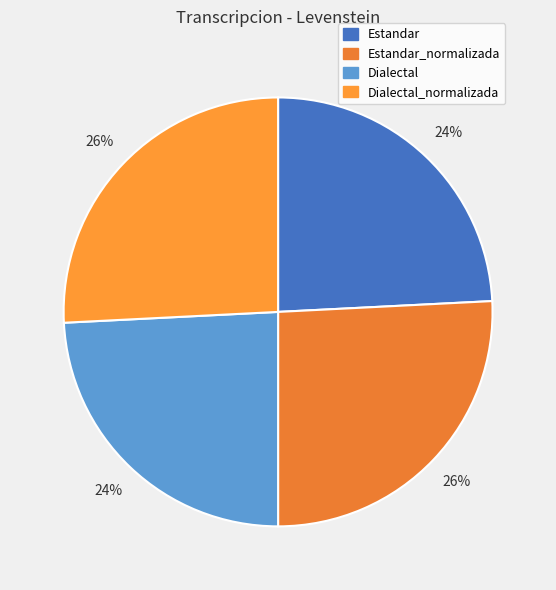

How many segments does this pie chart have?

4